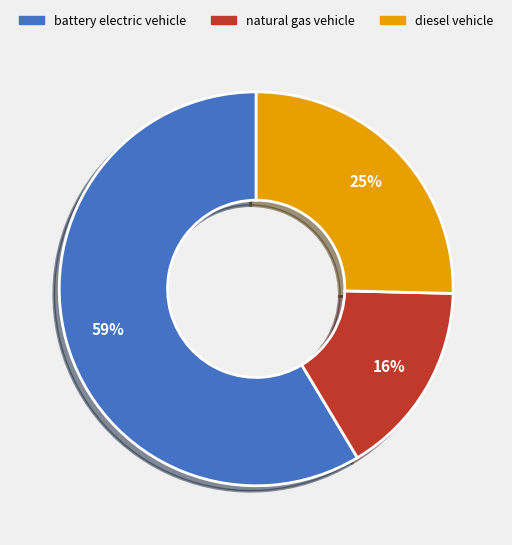

Is the sum of battery electric vehicle and diesel vehicle greater than half?

Yes